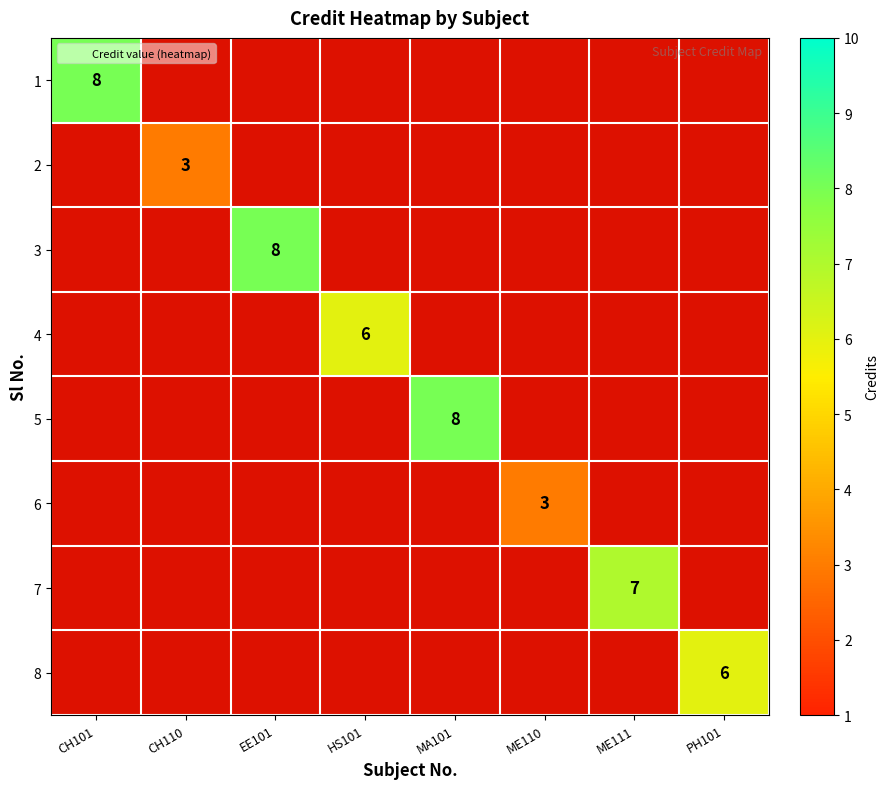

Is the value of 7 at MA101 greater than the value of 2 at HS101?

No